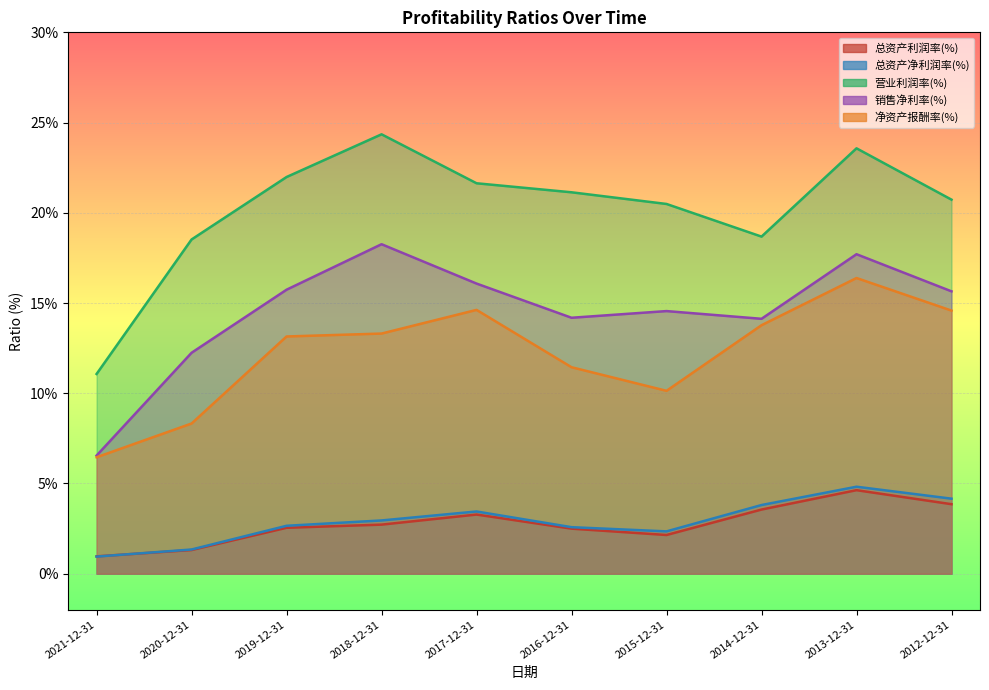

How many series are shown in this chart?

5